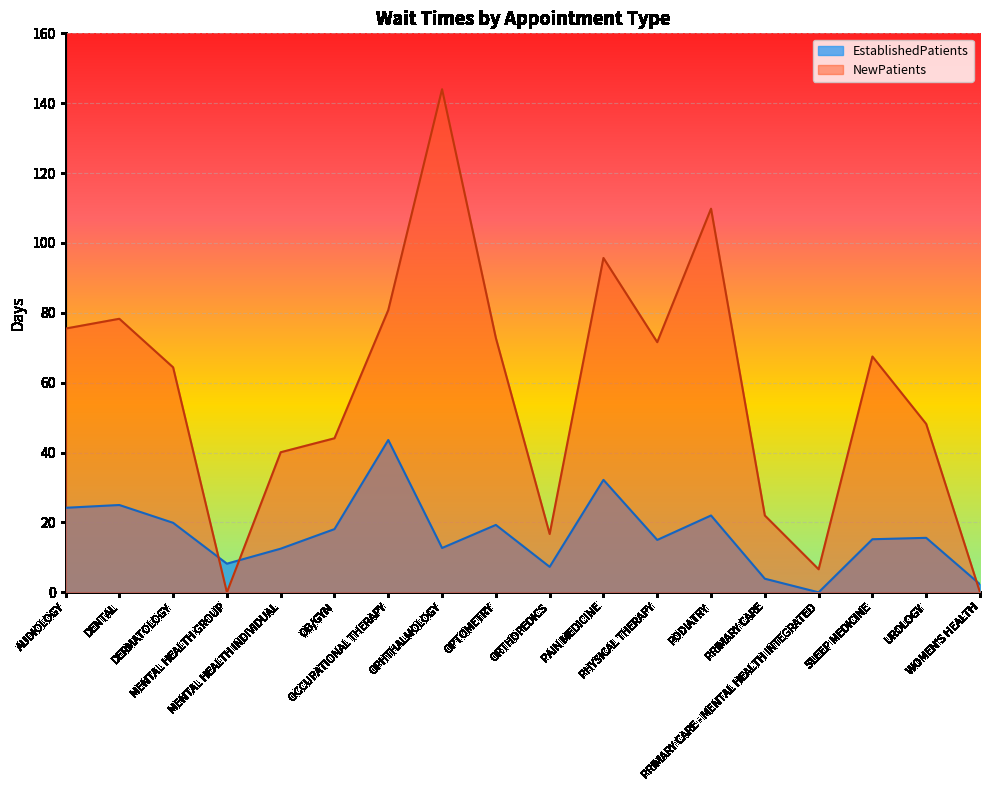

How many lines are shown in the chart?

2